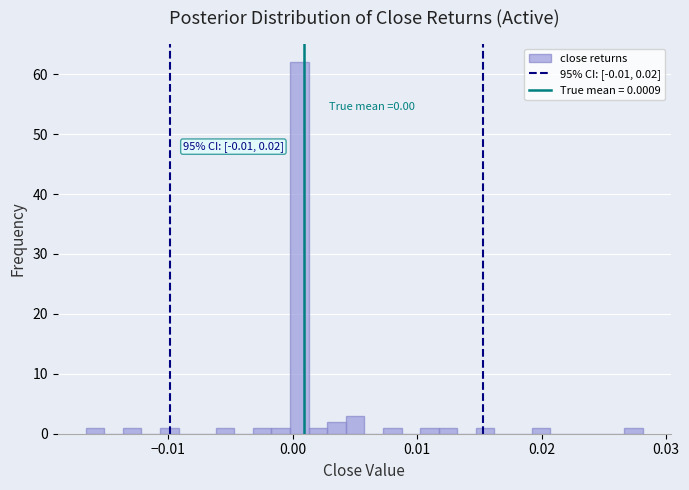

Around what value on the x-axis is the tallest bar? Give the approximate position of its centre, as read against the axis.

0.001